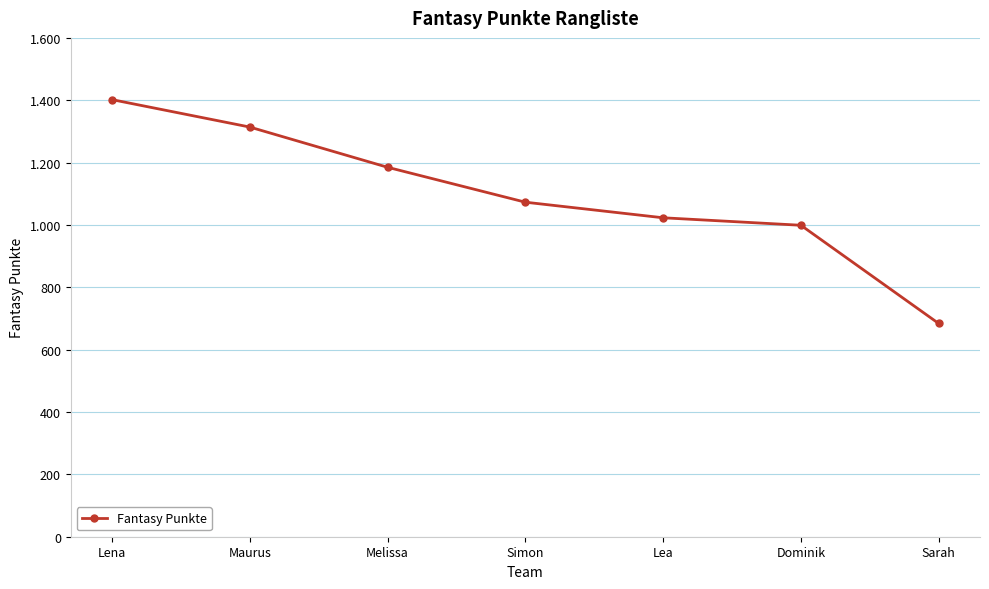

What position from the left is Maurus?

2